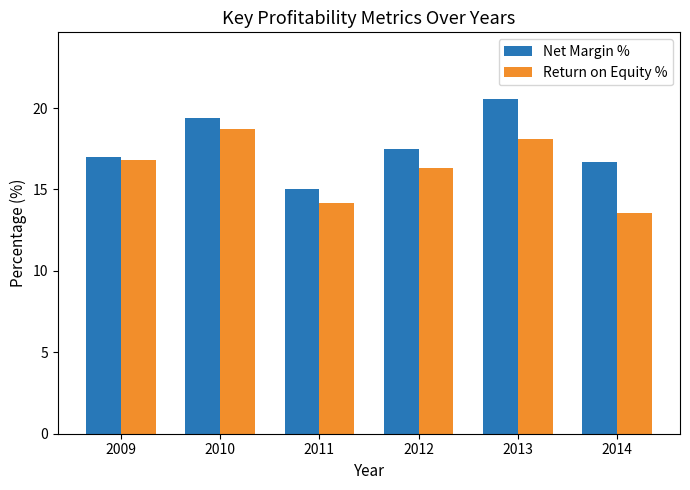

Reading left to right, extract all data points from this chart.

Net Margin %: 2009=17.0	2010=19.4	2011=15.0	2012=17.5	2013=20.5	2014=16.7
Return on Equity %: 2009=16.8	2010=18.7	2011=14.2	2012=16.3	2013=18.1	2014=13.6